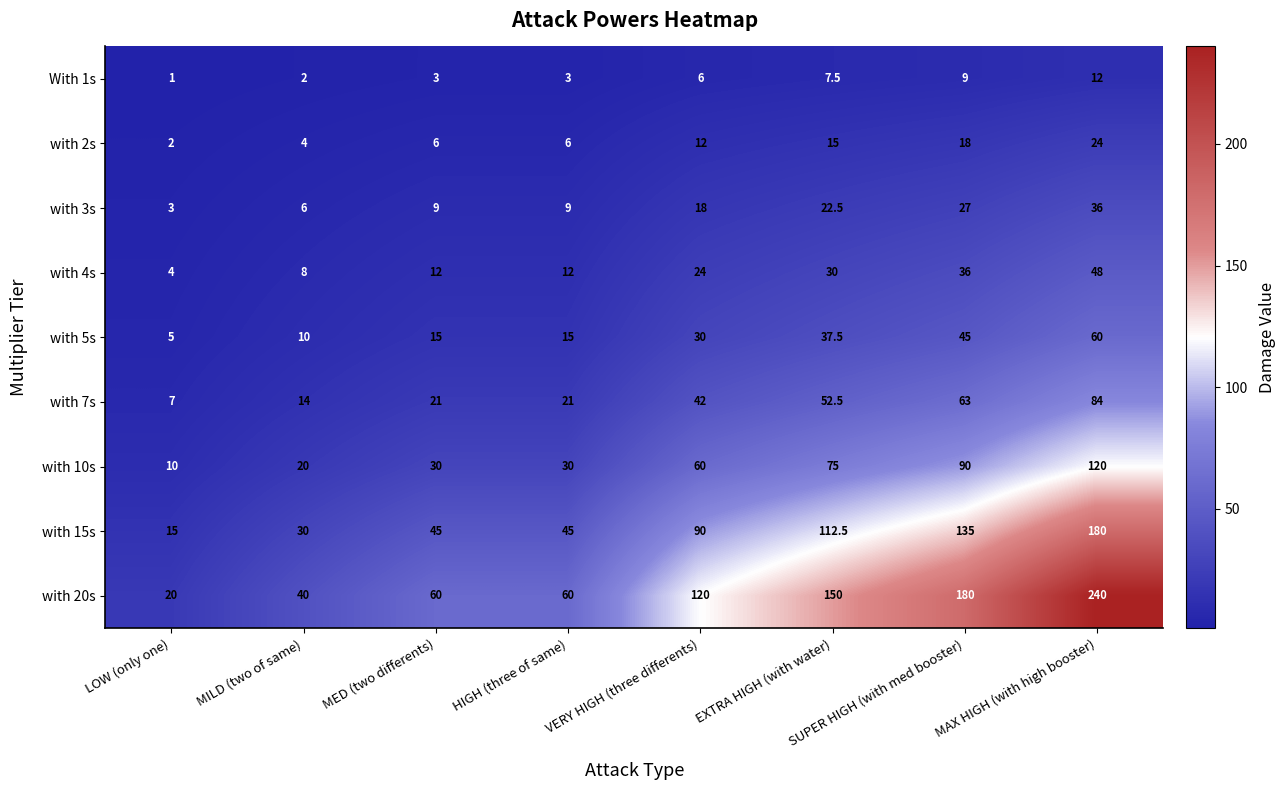

What is the total value across all series at VERY HIGH (three differents)?

402.0